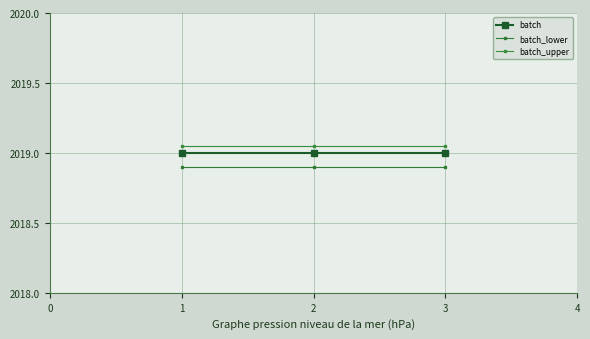

How many distinct data groups are displayed?

3